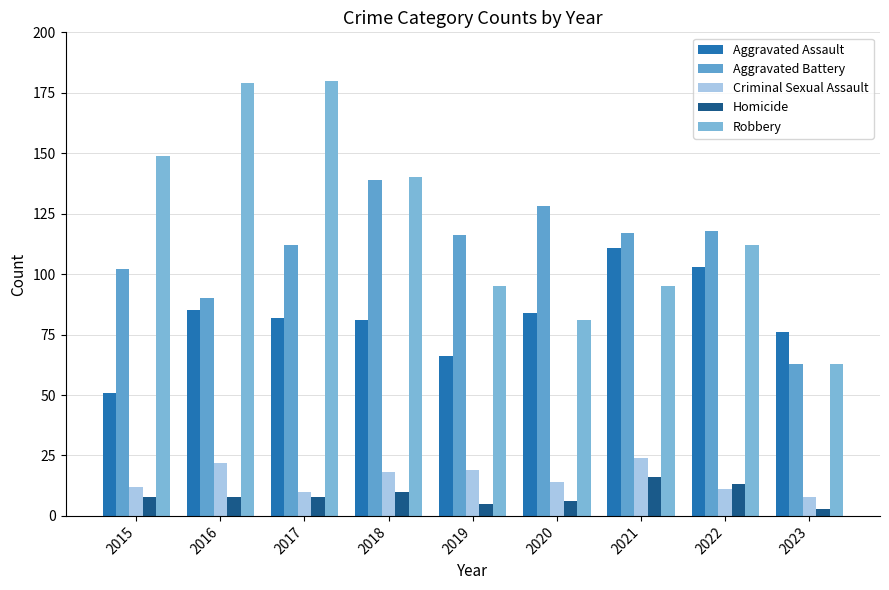

How many distinct data groups are displayed?

5